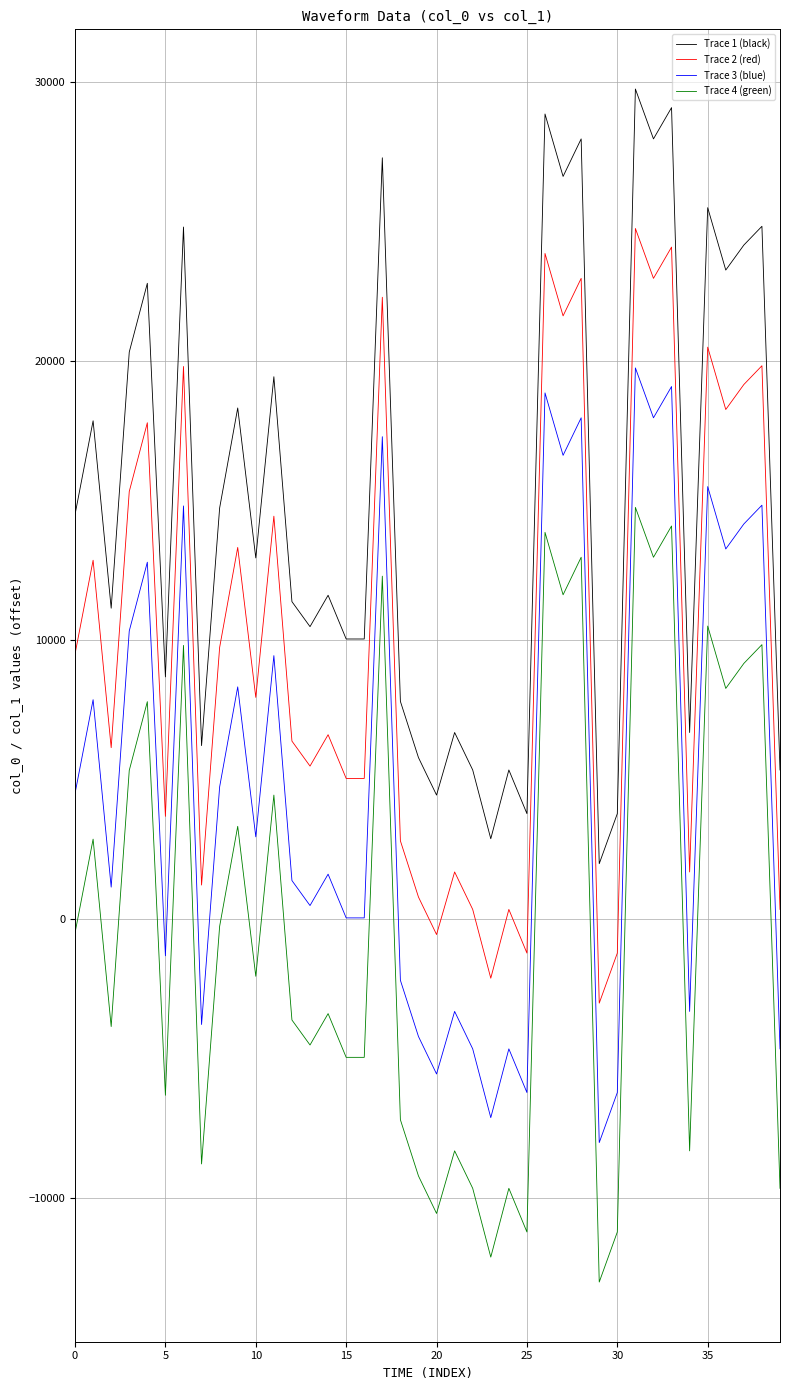

Which series has the largest total across all categories?

Trace 1 (black)